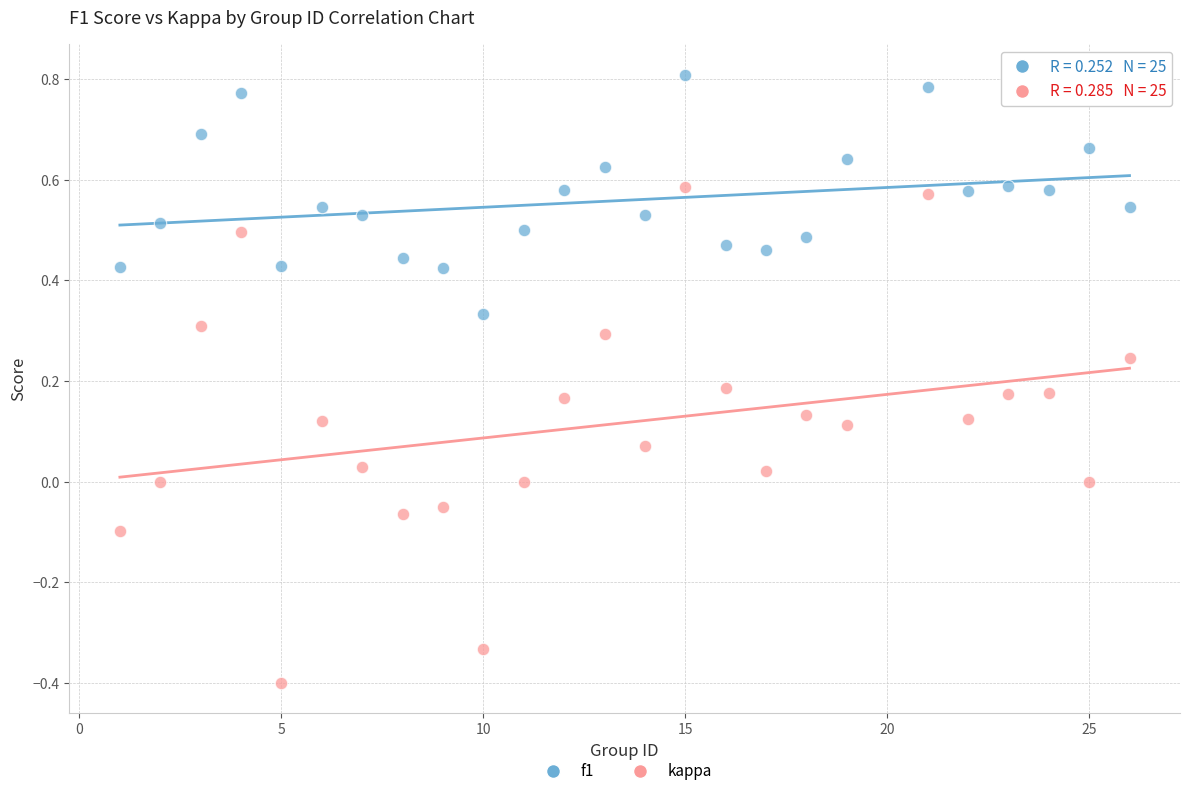

Across all data points, what is the range of X values (max minus min)?

25.0